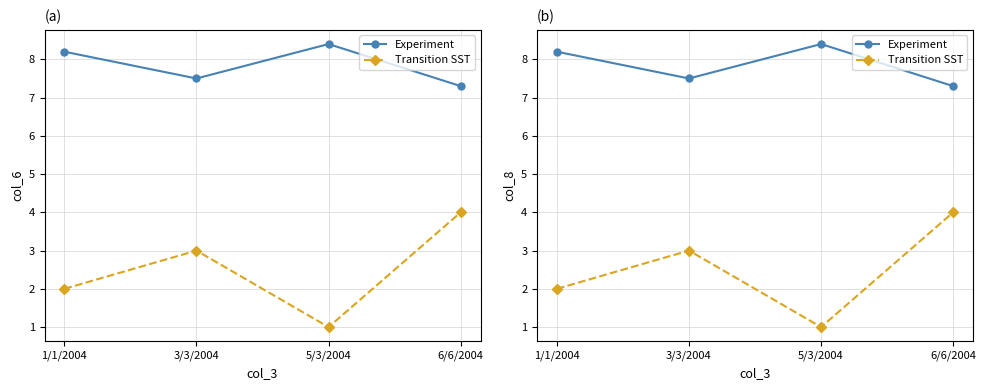

What are all the series names shown in the legend?

Experiment, Transition SST